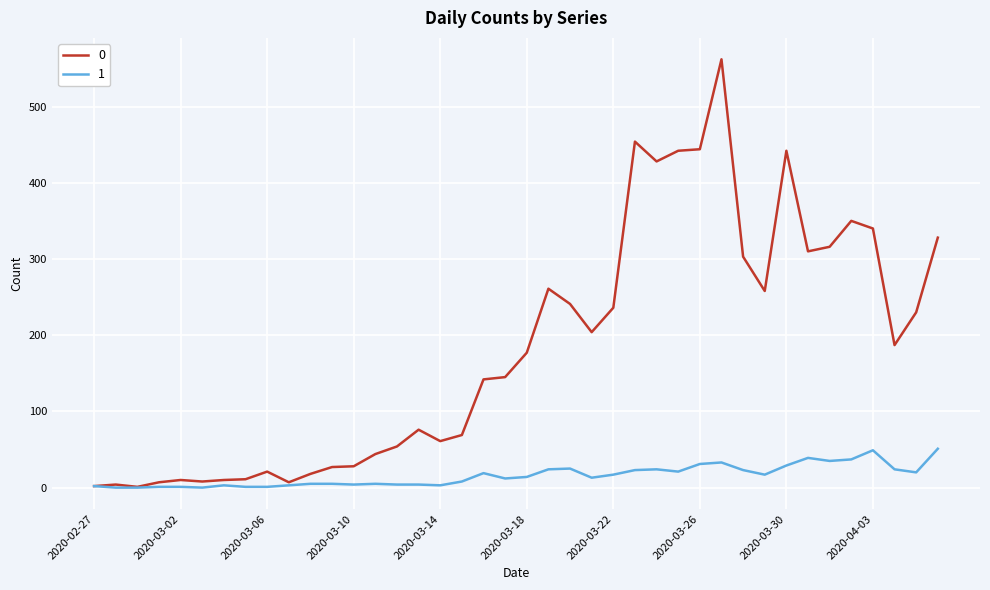

List the series in order of their peak value, highest first.

0, 1